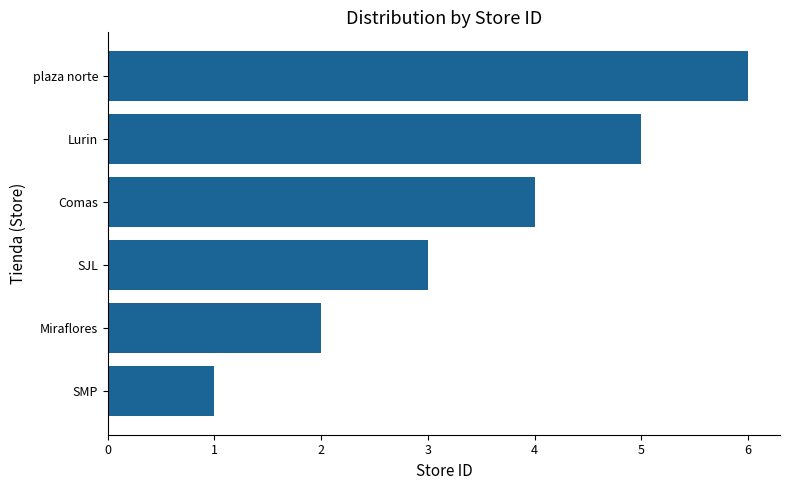

Rank the categories by value from highest to lowest.

plaza norte, Lurin, Comas, SJL, Miraflores, SMP